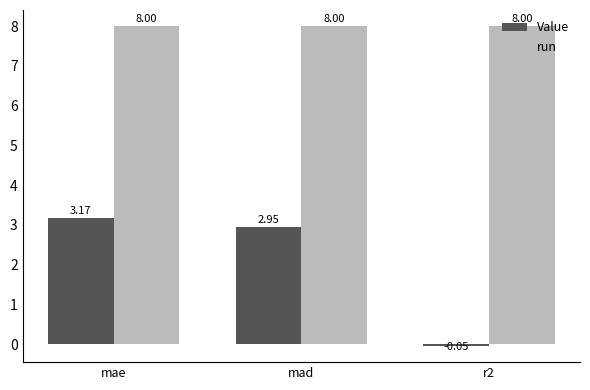

What is the spread (max minus min) of values at mad?

5.1